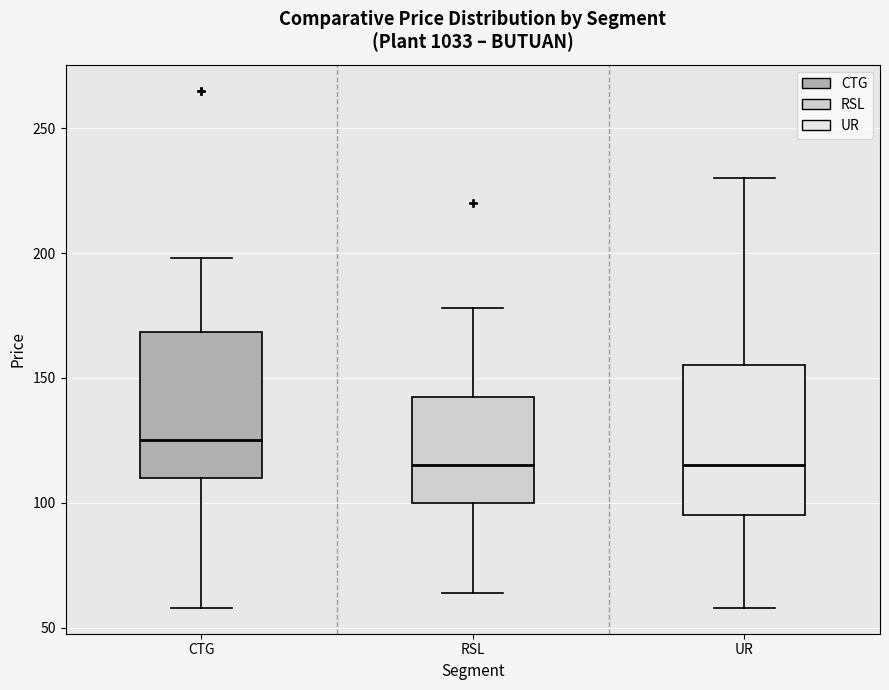

Reading left to right, read every box against the y-axis: the position of its median line, the range the box covers, and the ends of its whiskers. The values are not printed on the chart, so give them approximately, as read against the axis.

CTG: median 125, box 110 to 170, whiskers 60 to 200
RSL: median 115, box 100 to 140, whiskers 65 to 180
UR: median 115, box 95 to 155, whiskers 60 to 230